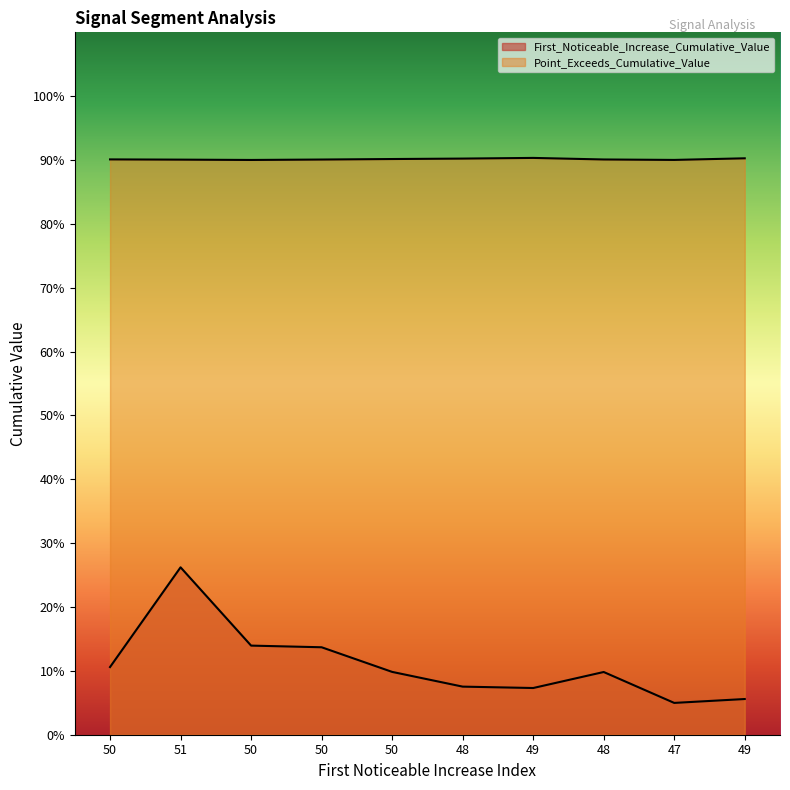

What is the greatest value displayed?

0.9